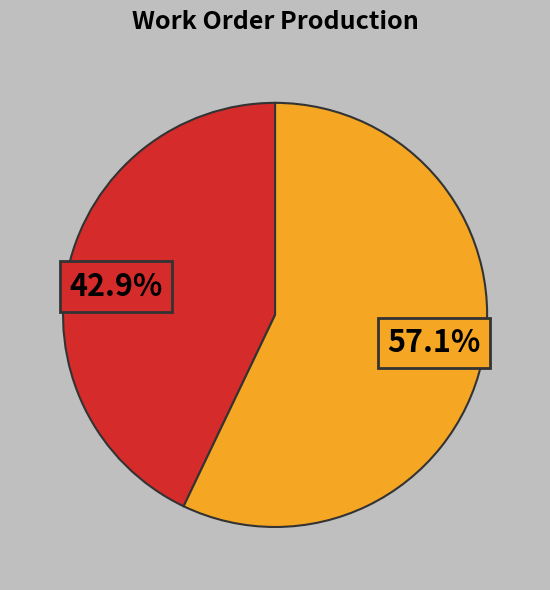

Is there any slice that represents more than half of the pie?

Yes